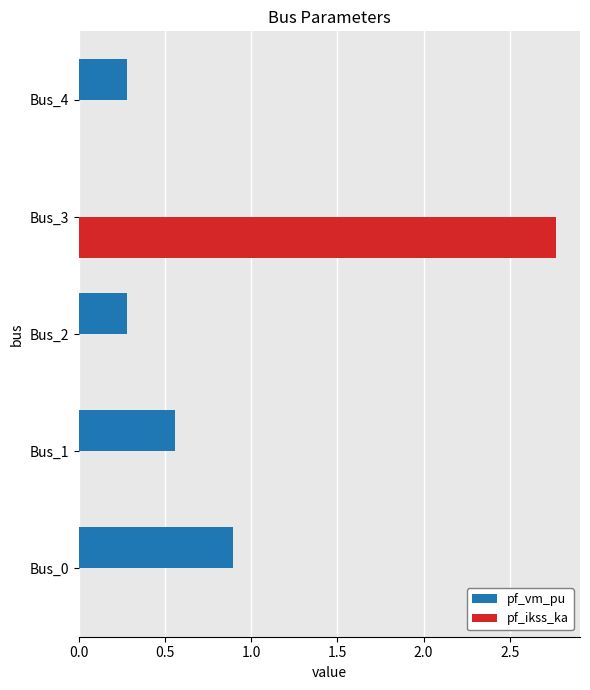

What is the sum of all pf_vm_pu values?

2.0